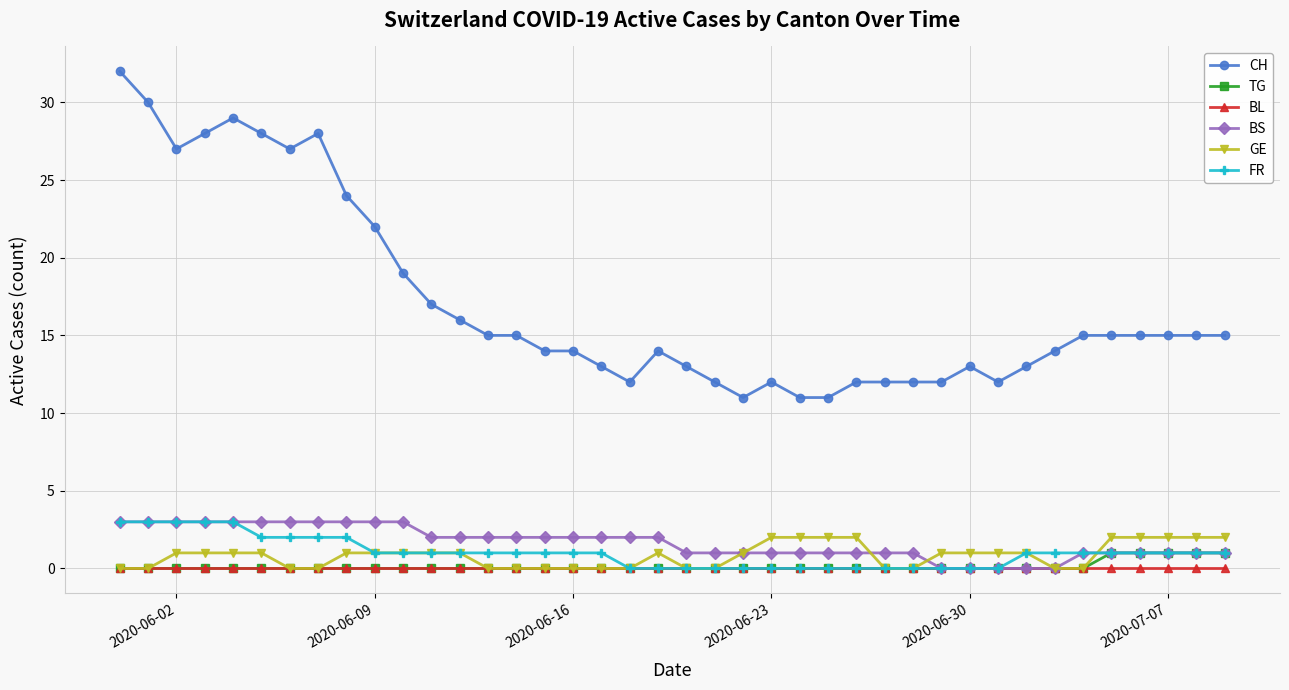

Which series has the largest range (max minus min)?

CH